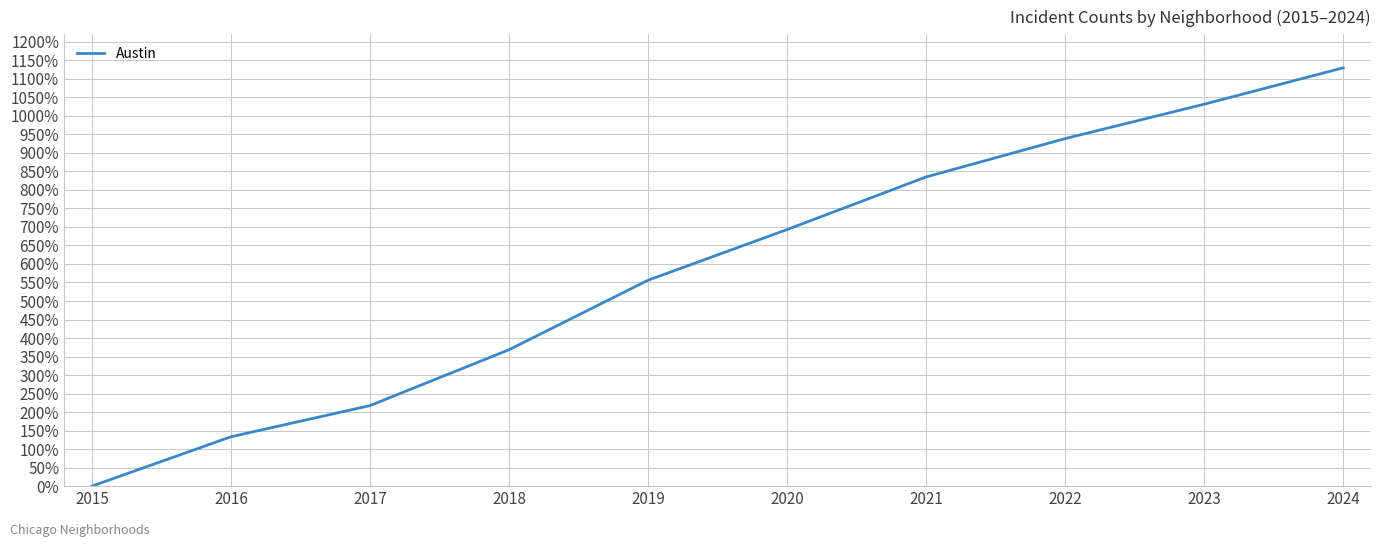

How many series are shown in this chart?

1